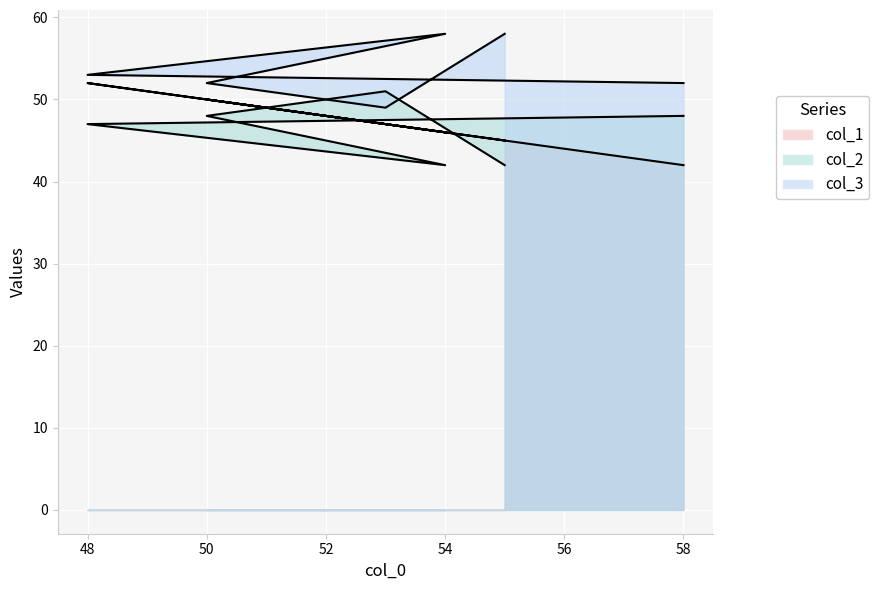

What is the difference between the maximum and minimum values in the col_1 series?

10